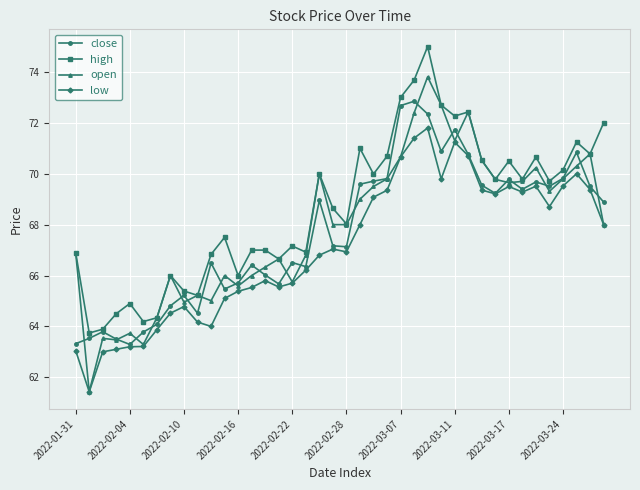

List the series in order of their peak value, highest first.

high, open, close, low